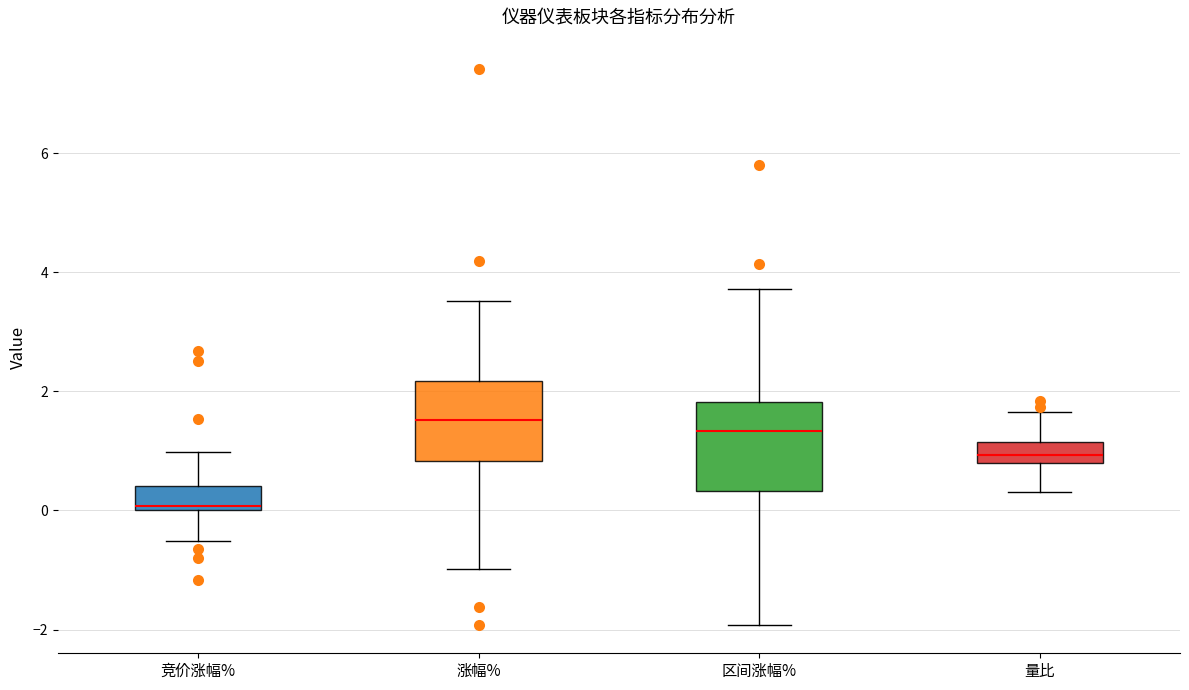

Reading left to right, read every box against the y-axis: the position of its median line, the range the box covers, and the ends of its whiskers. The values are not printed on the chart, so give them approximately, as read against the axis.

竞价涨幅%: median 0.0 (just above the box's lower edge), box 0.0 to 0.4, whiskers -0.6 to 1.0
涨幅%: median 1.6, box 0.8 to 2.2, whiskers -1.0 to 3.6
区间涨幅%: median 1.4, box 0.4 to 1.8, whiskers -2.0 to 3.8
量比: median 1.0, box 0.8 to 1.2, whiskers 0.4 to 1.6